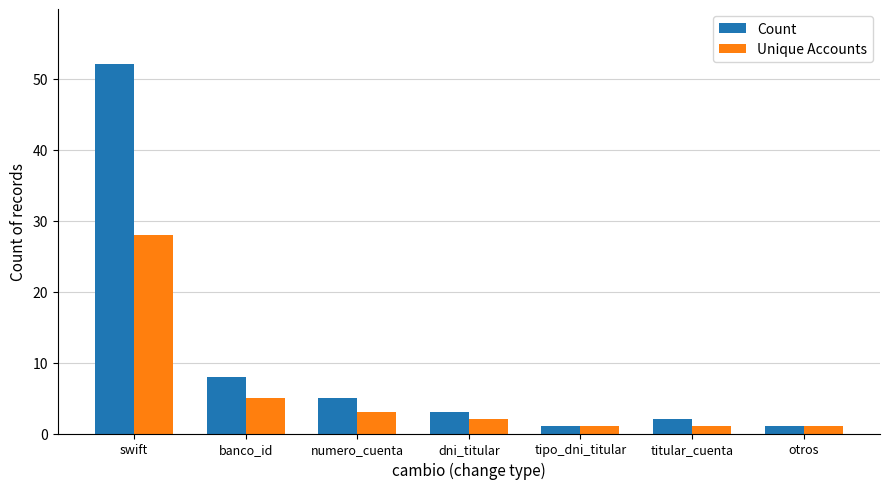

Which series has the largest range (max minus min)?

Count